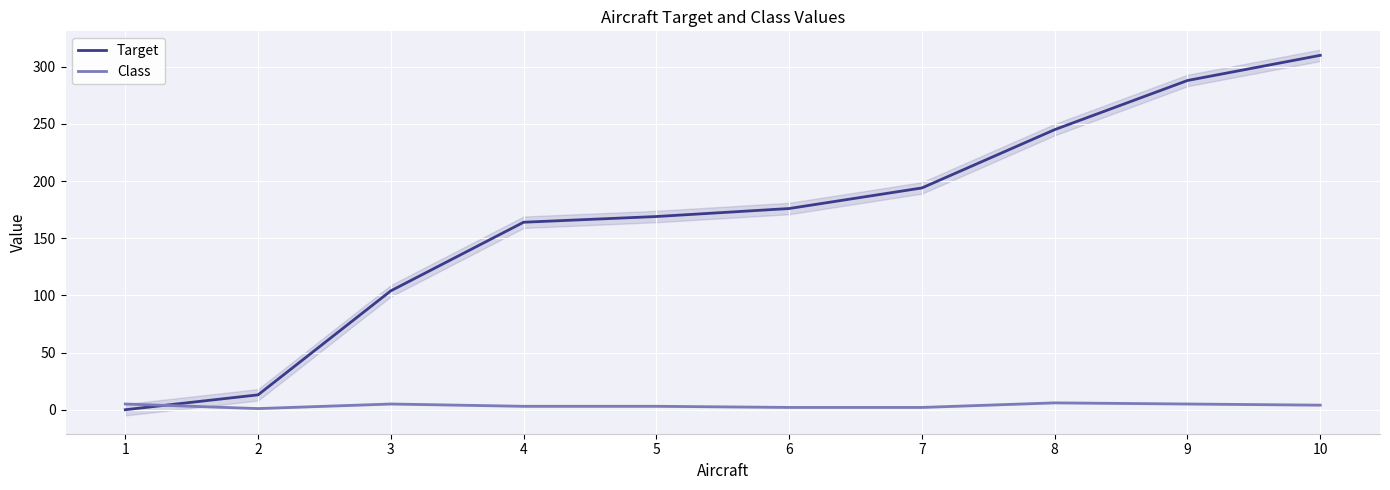

What is the total value across all series at 10?

314